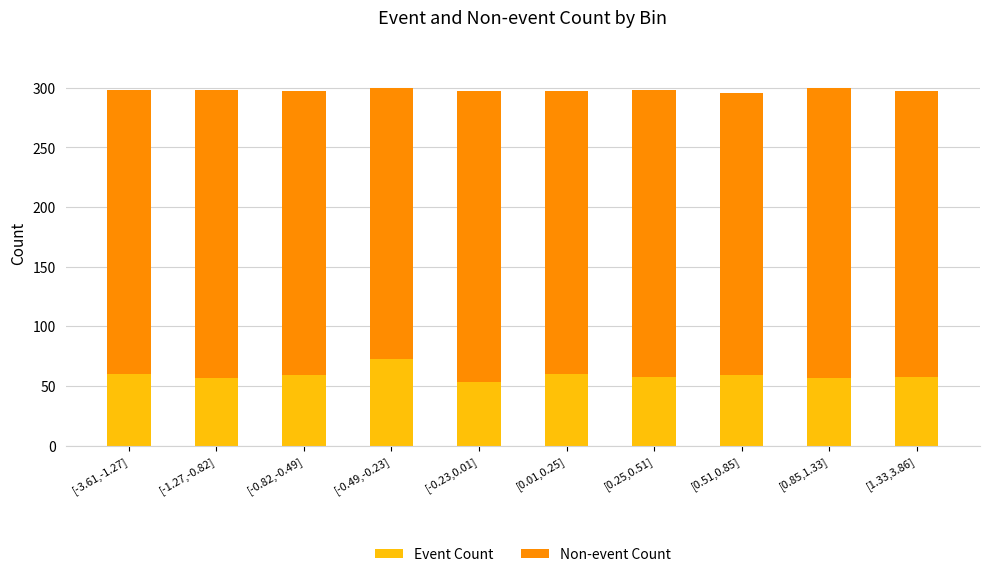

Is it true that Event Count equals 79 at [-3.61,-1.27]?

False